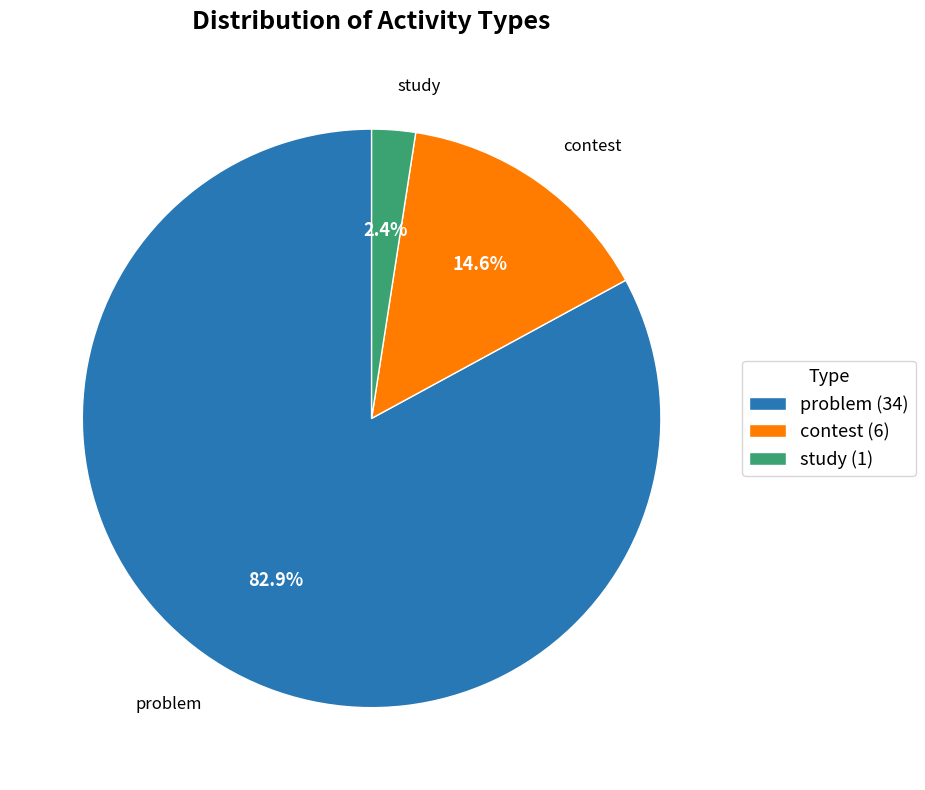

To the nearest percent, what percentage of the pie is contest?

15%